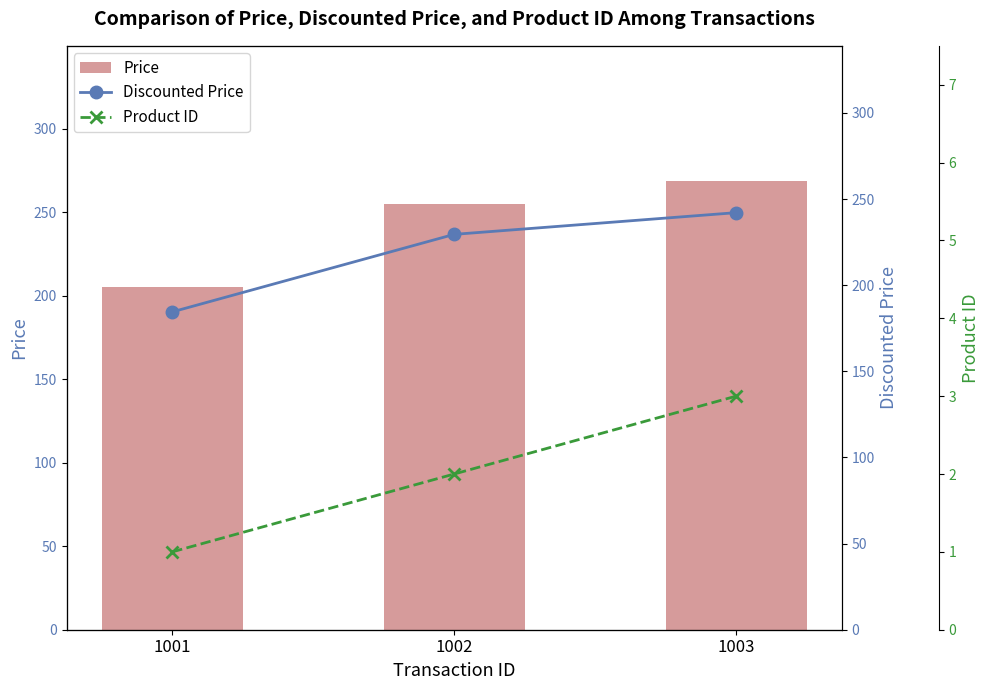

What is the minimum value for Price?

205